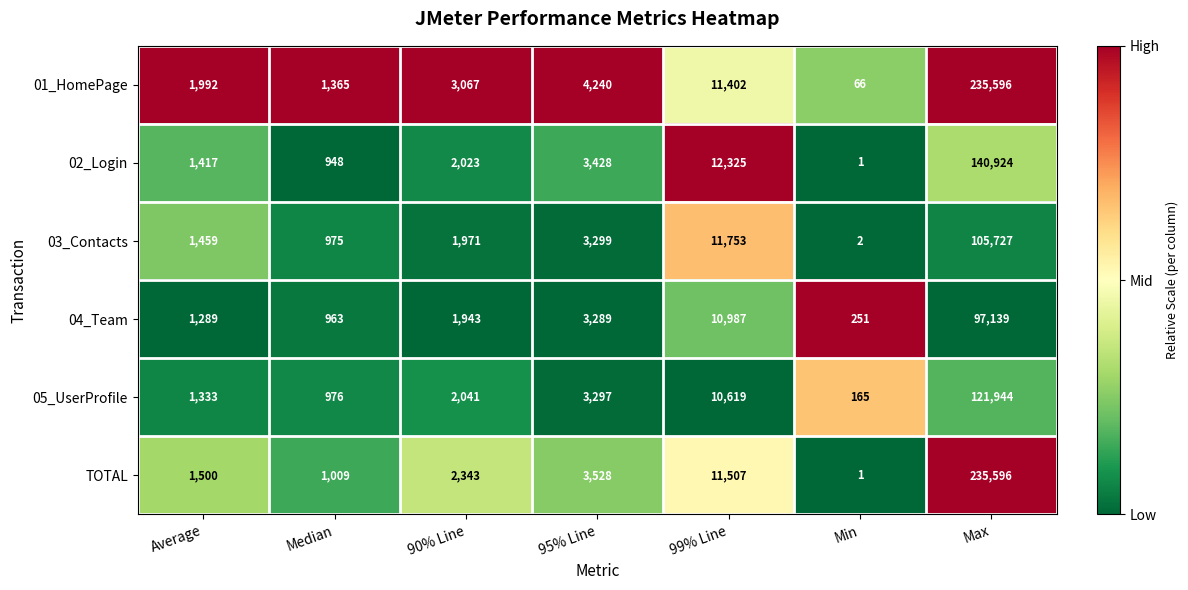

Which label corresponds to the smallest value in the chart?

Min